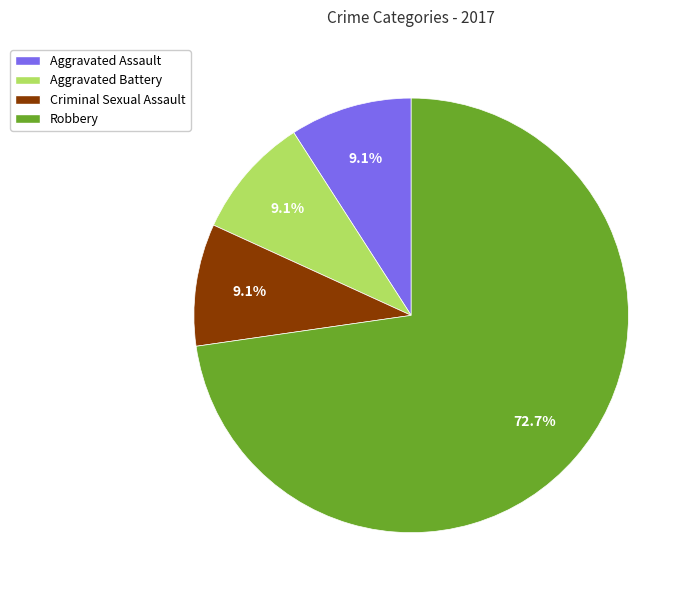

Does any single category account for the majority?

Yes